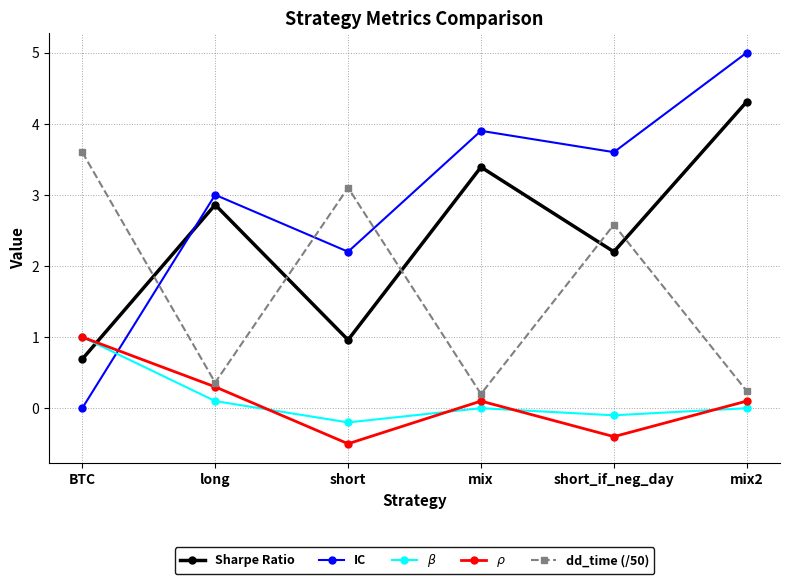

How many series are shown in this chart?

5